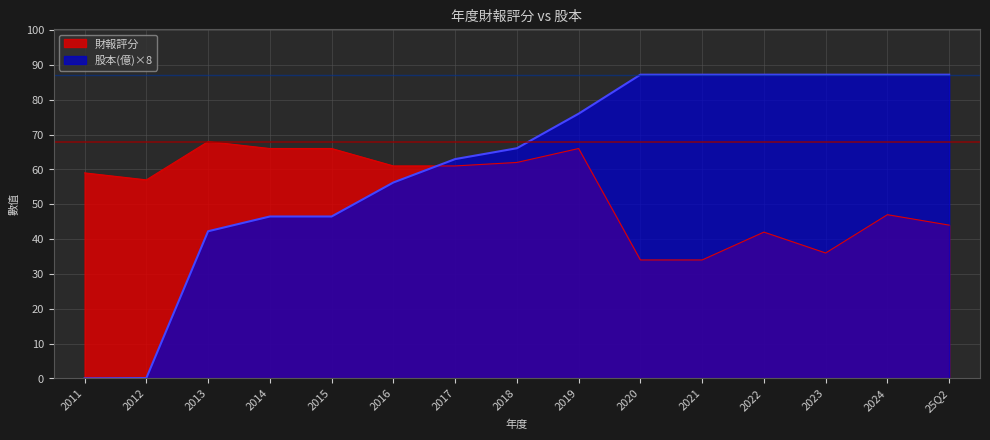

What value does the 財報評分 series have at 2011?

59.0